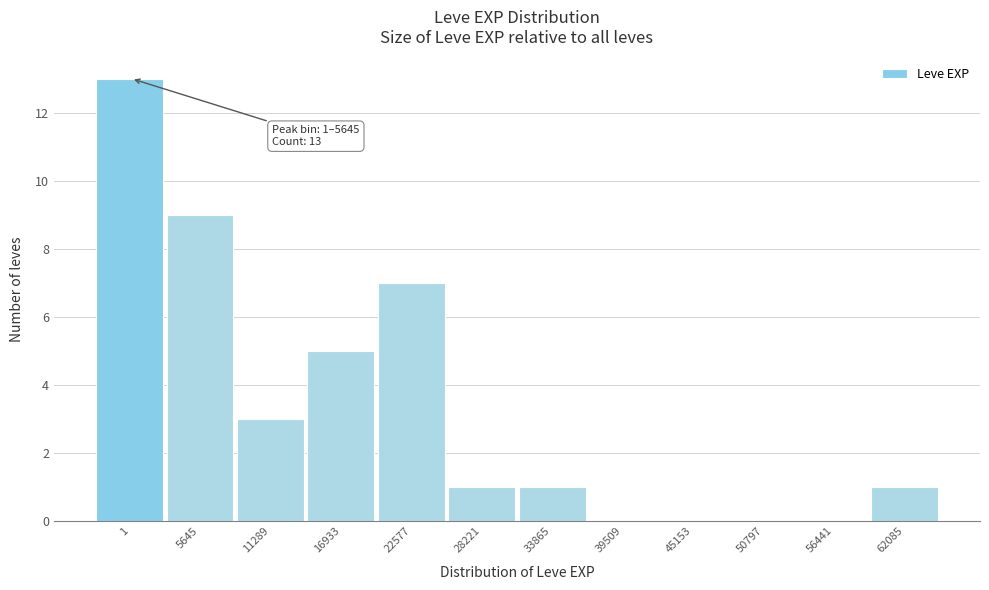

Reading left to right, extract all data points from this chart.

1=13	5645=9	11289=3	16933=5	22577=7	28221=1	33865=1	39509=0	45153=0	50797=0	56441=0	62085=1